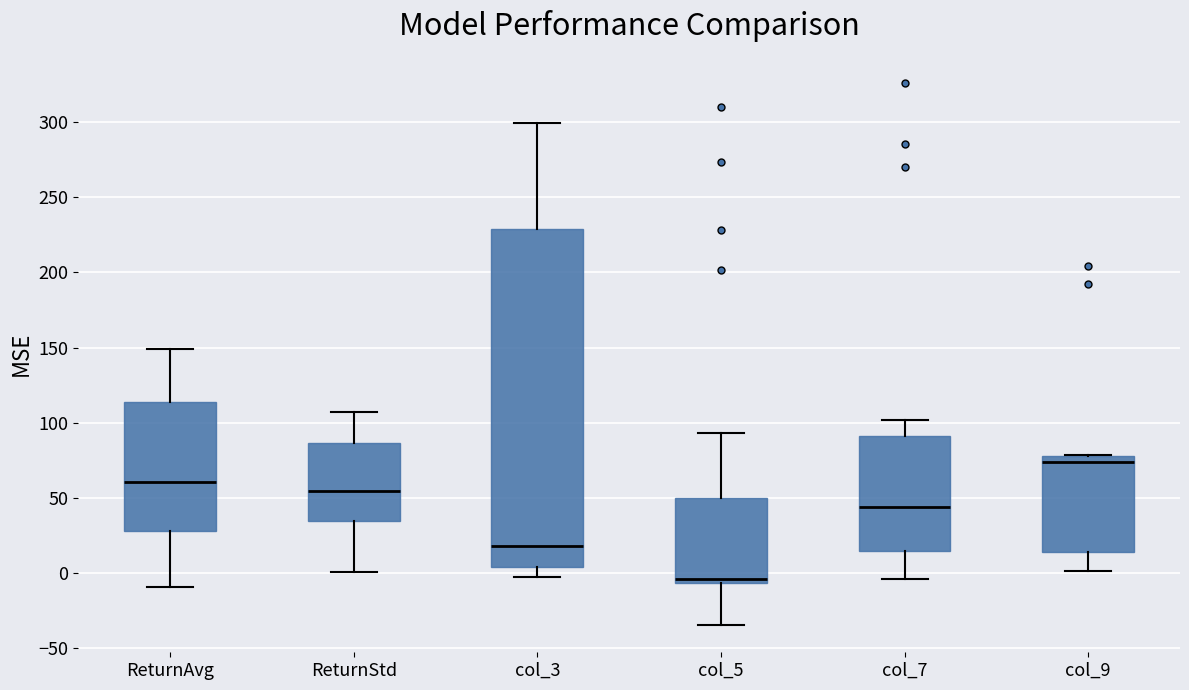

Which box is the tallest, from its lower edge to its upper edge?

col_3